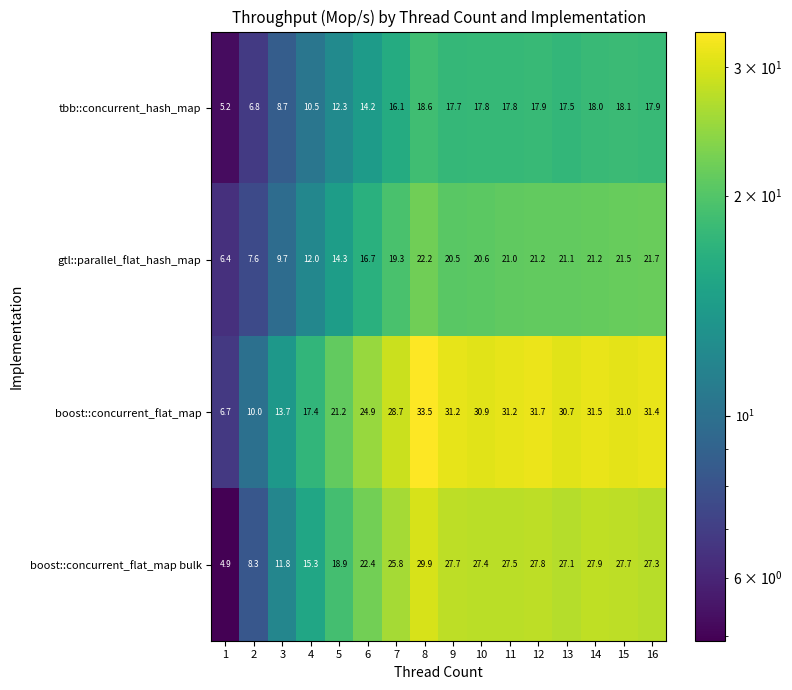

Rank the series at 8 from highest to lowest value.

boost::concurrent_flat_map, boost::concurrent_flat_map bulk, gtl::parallel_flat_hash_map, tbb::concurrent_hash_map